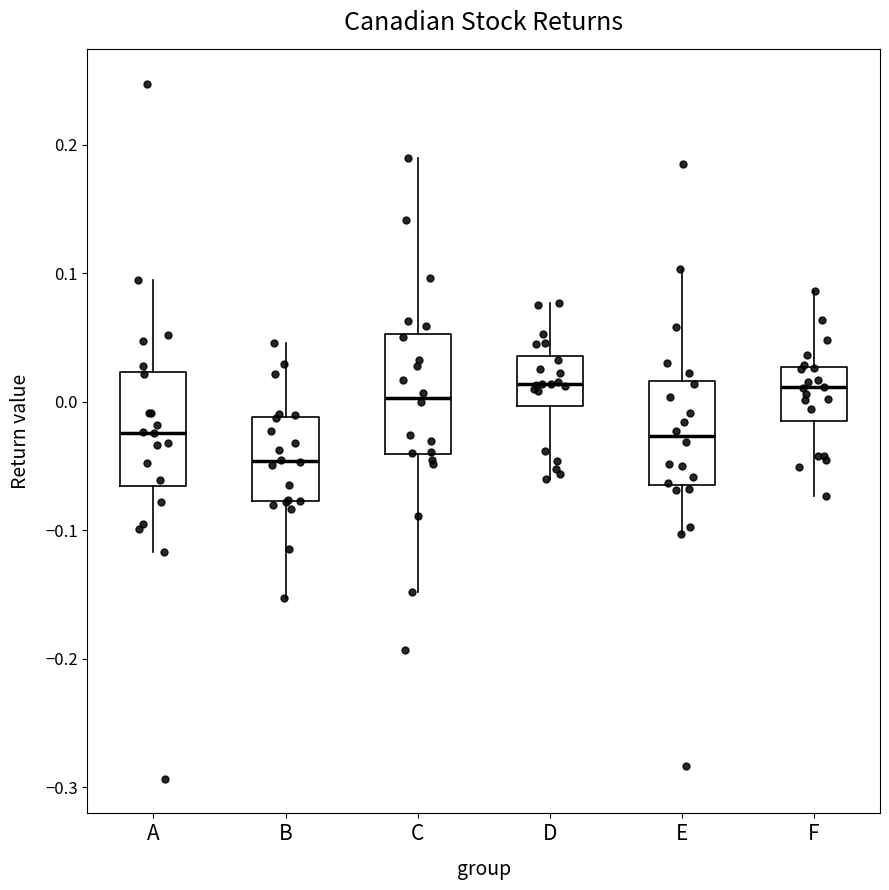

Reading left to right, transcribe this box plot: for each box, give where its median line is, the range the box spans, and where its two whiskers end, as read against the y-axis. The values are not printed on the chart, so give them approximately, as read against the axis.

A: median -0.02, box -0.07 to 0.02, whiskers -0.12 to 0.09
B: median -0.05, box -0.08 to -0.01, whiskers -0.15 to 0.05
C: median 0.00, box -0.04 to 0.05, whiskers -0.15 to 0.19
D: median 0.01, box 0.00 to 0.04, whiskers -0.06 to 0.08
E: median -0.03, box -0.06 to 0.02, whiskers -0.10 to 0.10
F: median 0.01, box -0.02 to 0.03, whiskers -0.07 to 0.09